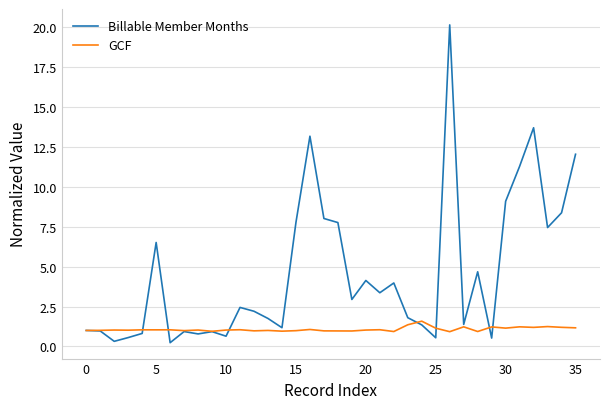

List the series in order of their peak value, lowest first.

GCF, Billable Member Months